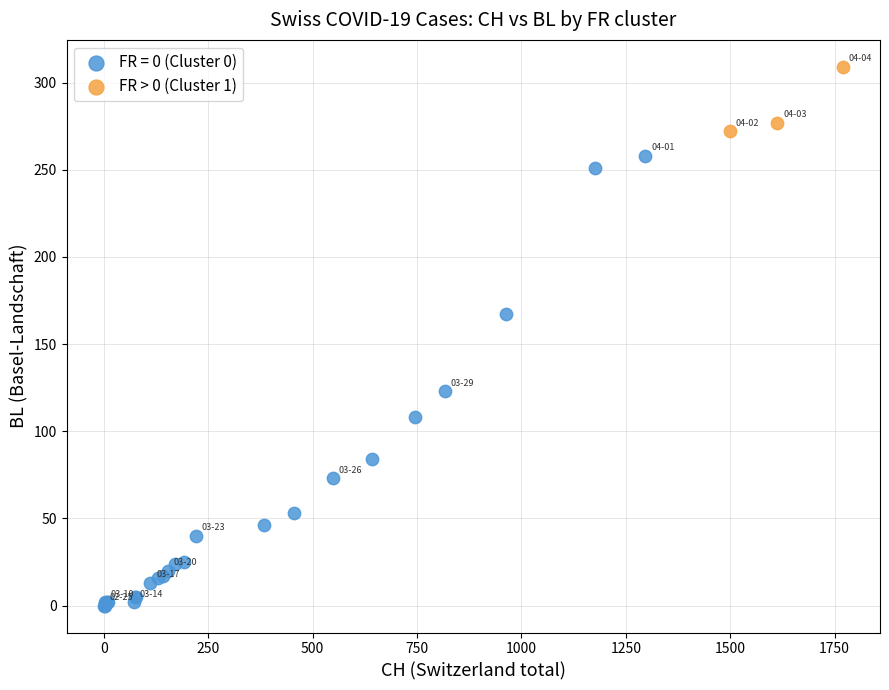

Which series has the widest spread of Y values?

FR = 0 (Cluster 0)